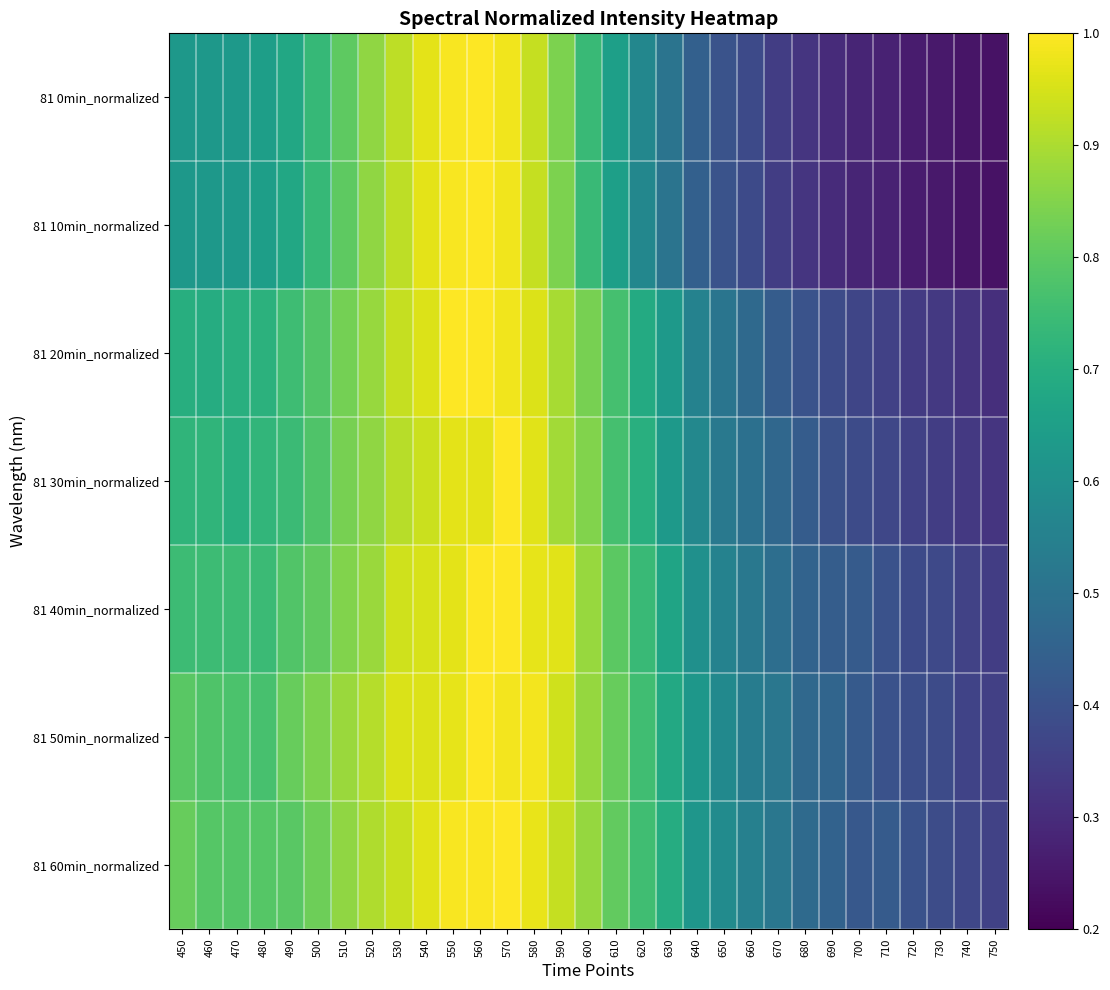

Which series has the largest range (max minus min)?

81 0min_normalized